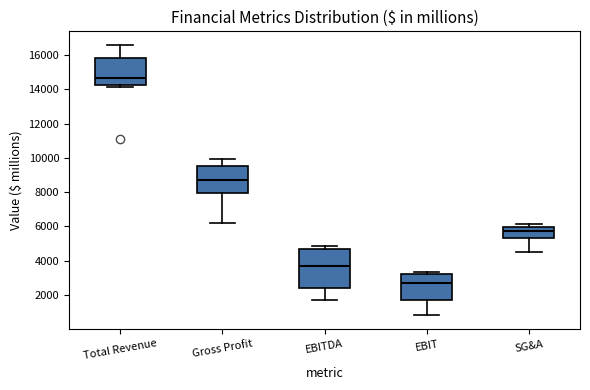

Comparing the boxes themselves (not the whiskers), which one is the tallest?

EBITDA